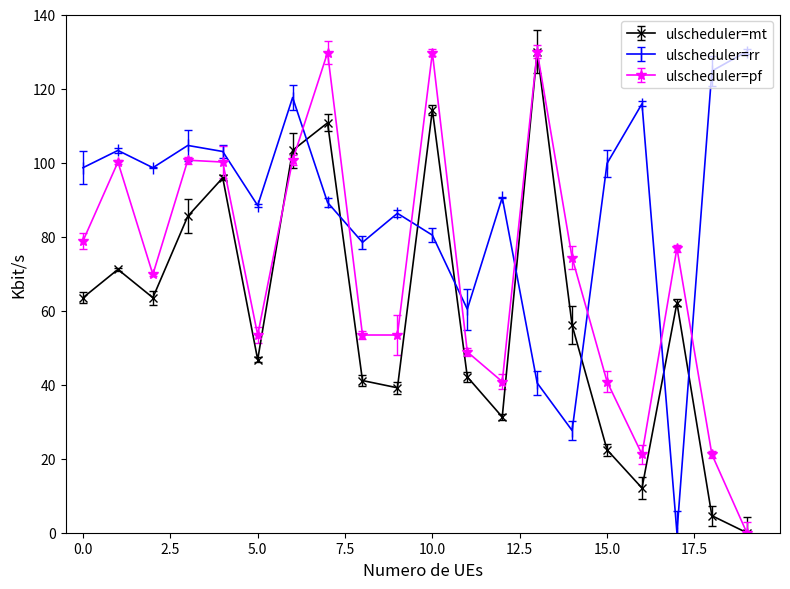

At how many categories does at least one series exceed 121?

5